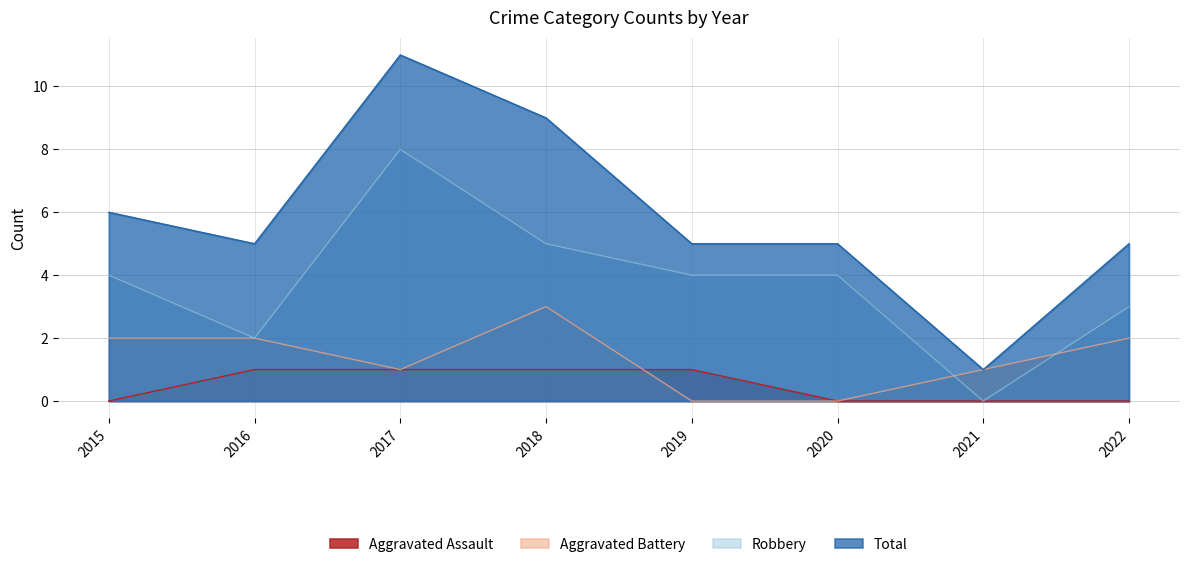

True or false: Aggravated Assault and Robbery intersect in this chart.

False